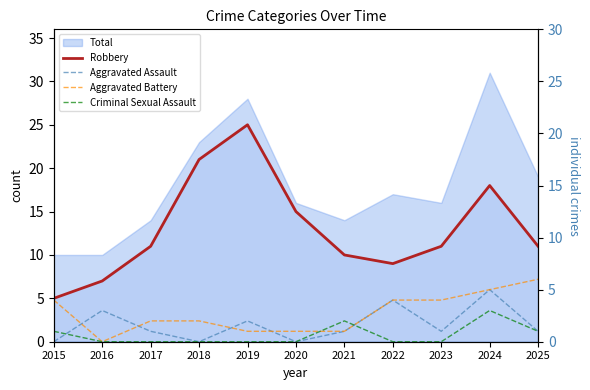

At 2018, list the series in order from largest to smallest.

Robbery, Aggravated Battery, Aggravated Assault, Criminal Sexual Assault